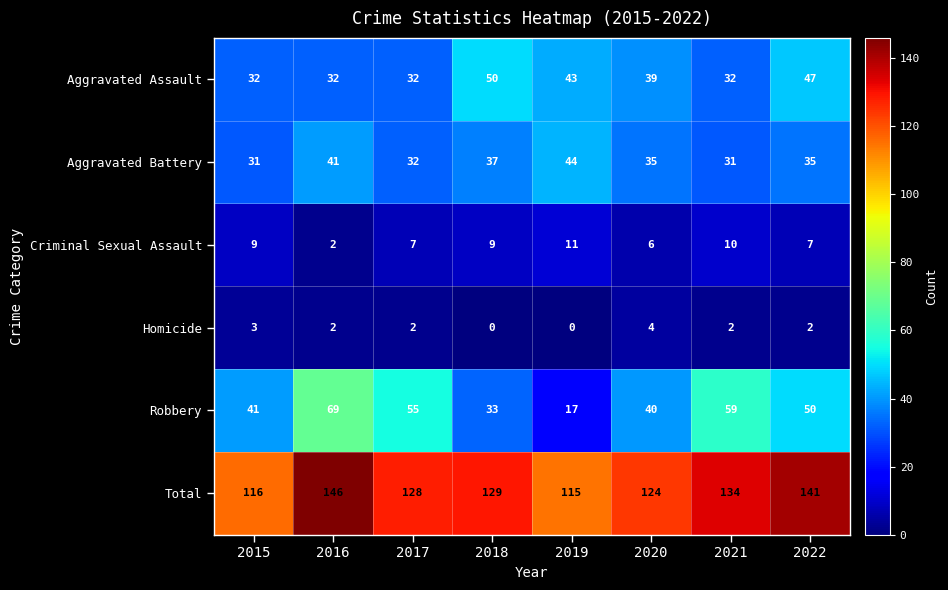

What is the average value of the Robbery series?

46